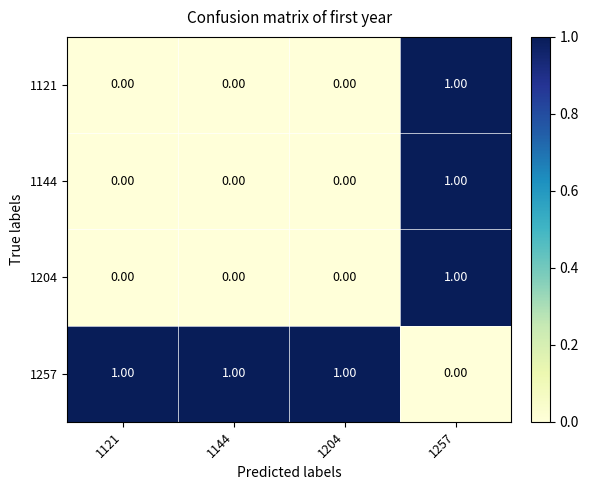

At which category is the sum across all series the highest?

1257